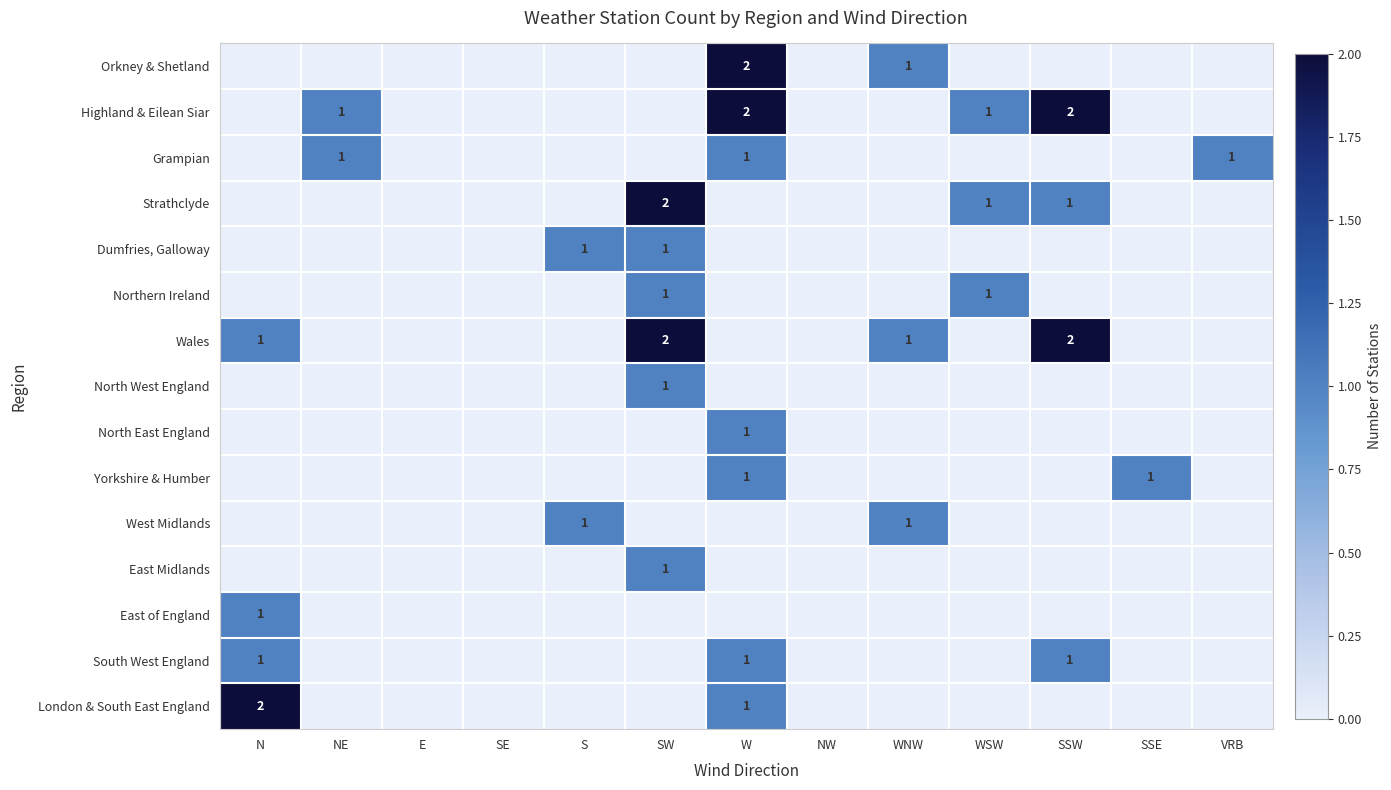

At which category does the chart reach its minimum across all series?

N